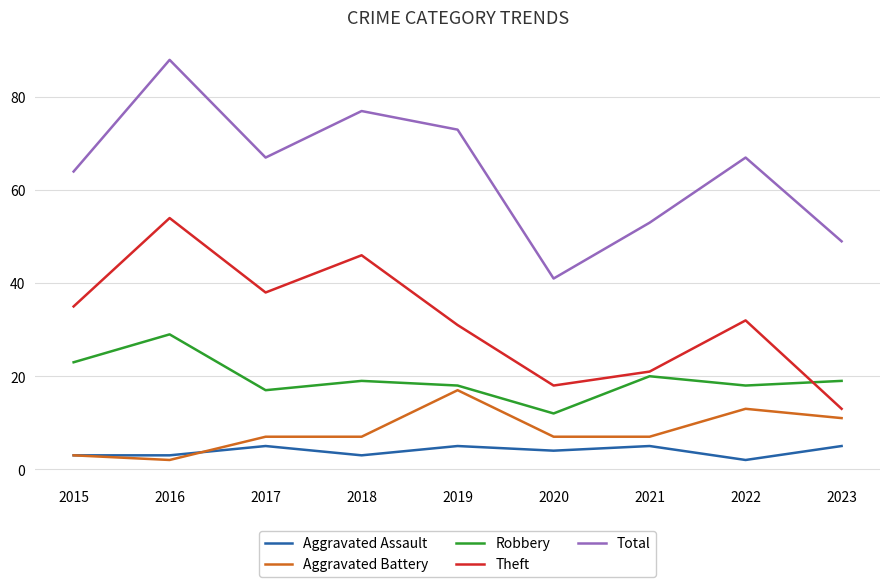

Which series changed the most between 2019 and 2021?

Total